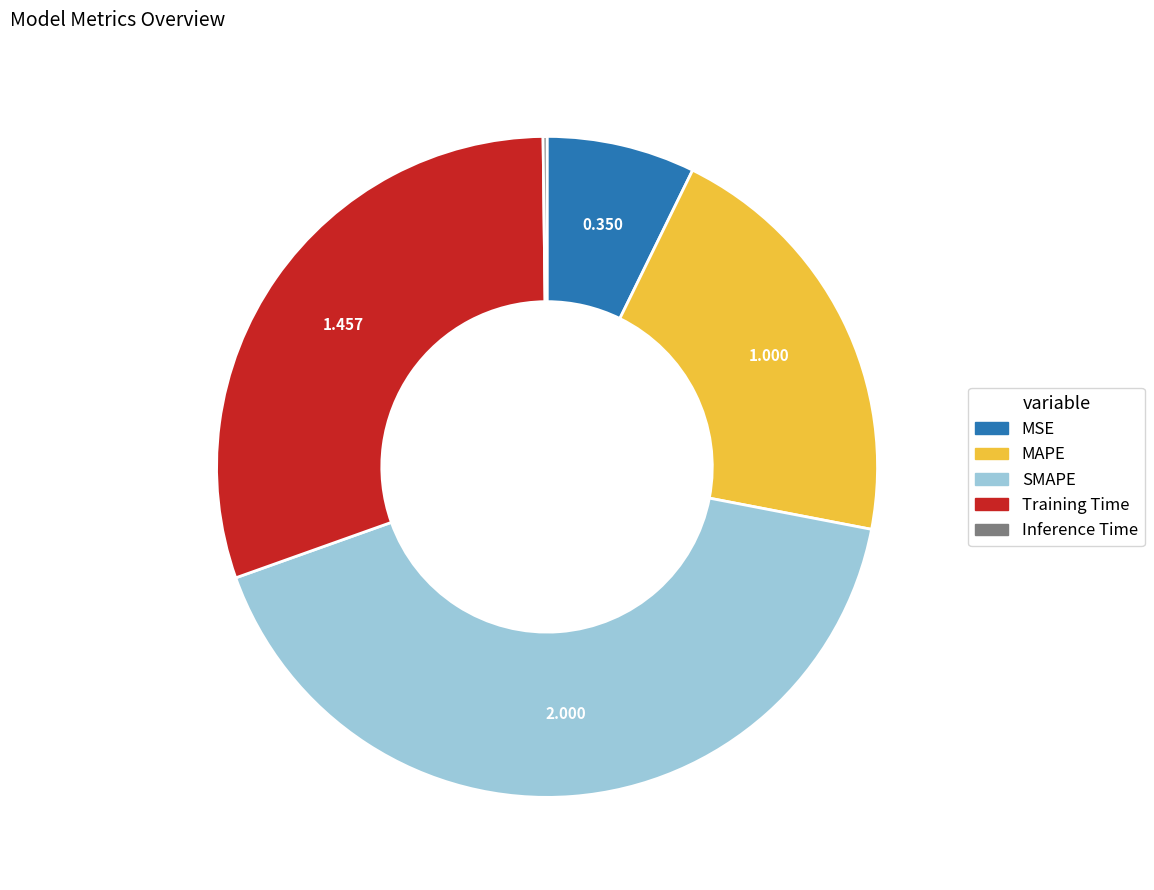

Does Training Time account for over 50% of the chart?

No